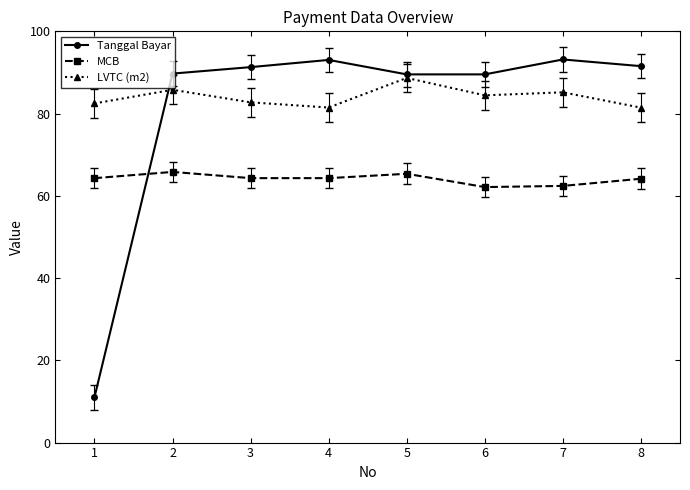

At which category does LVTC (m2) reach its first local peak?

2